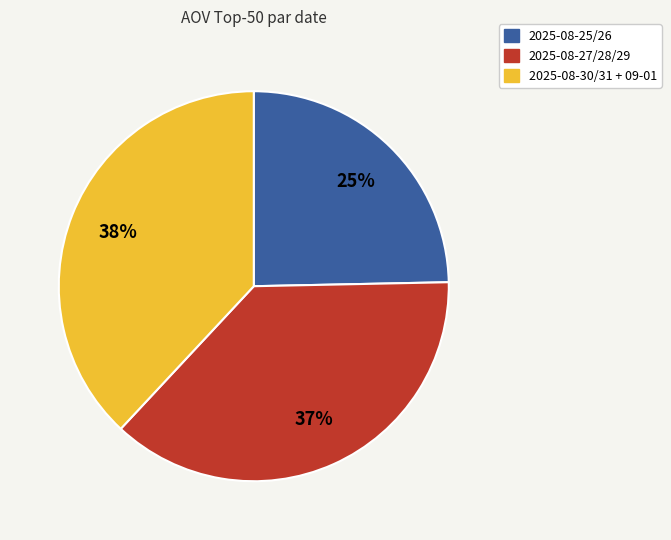

To the nearest percent, what is the difference between the largest and smallest slice percentages?

13%